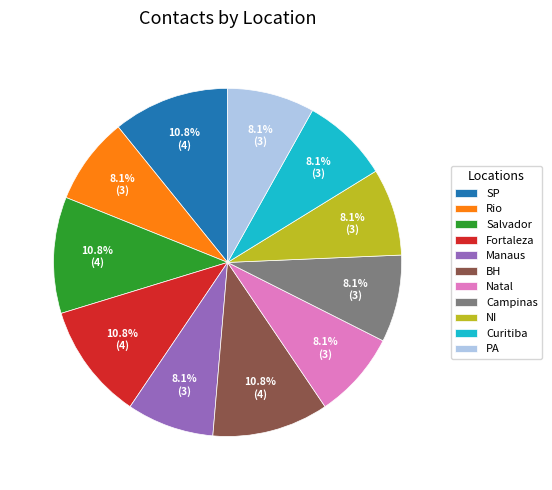

To the nearest percent, what is the difference between the Campinas and Salvador slice percentages?

3%